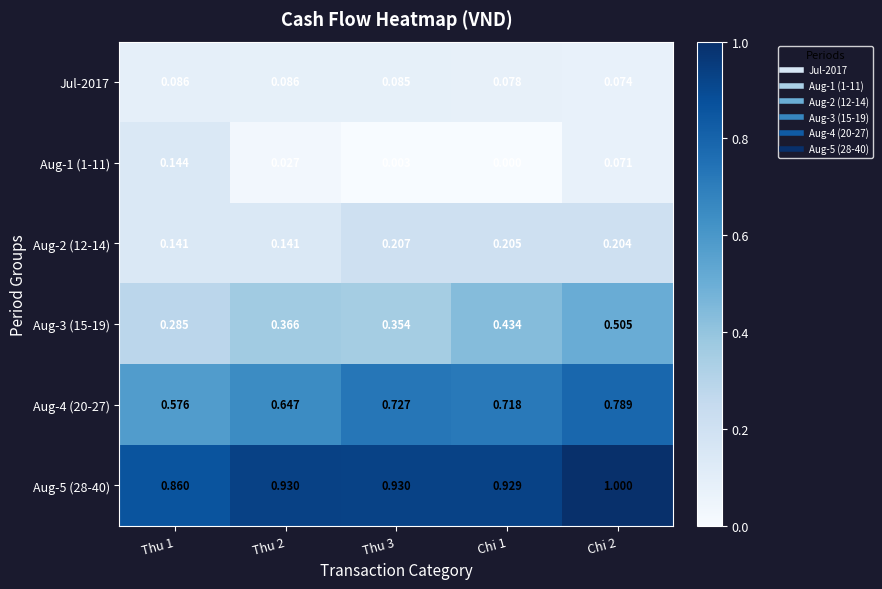

Is the value of Aug-3 (15-19) at Thu 3 greater than the value of Aug-2 (12-14) at Thu 2?

Yes